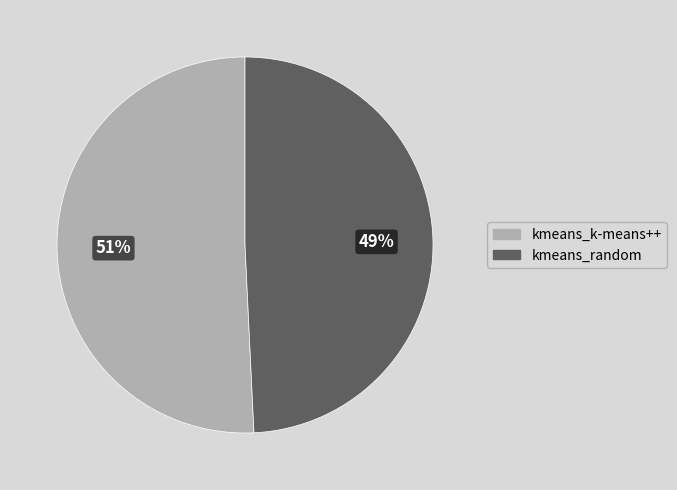

To the nearest percent, what is the difference between the largest and smallest slice percentages?

2%